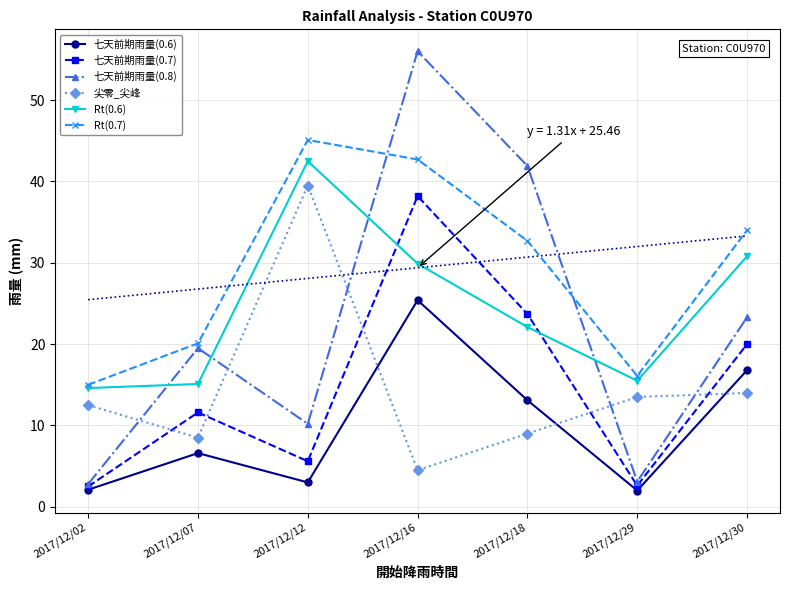

In 七天前期雨量(0.7), how many points are lower than both neighbors (excluding endpoints)?

2